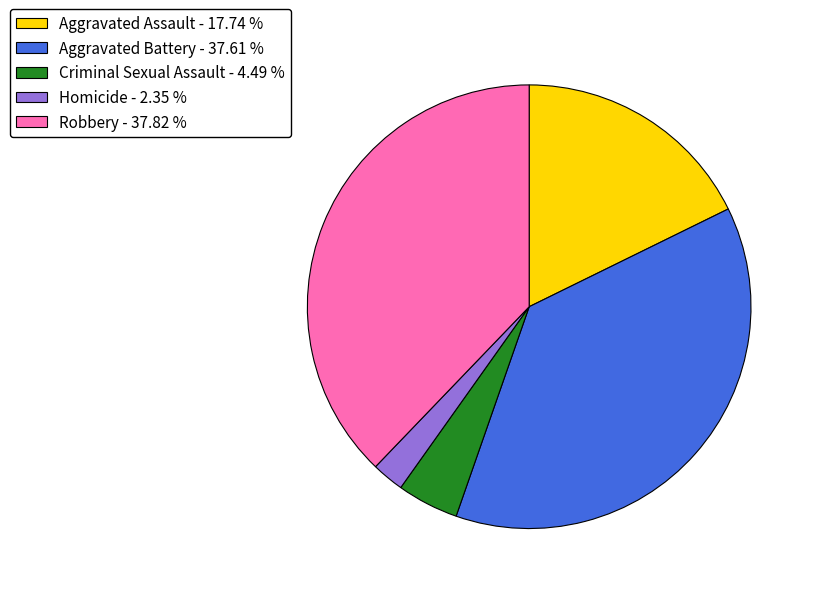

Between Robbery - 37.82 % and Aggravated Assault - 17.74 %, which is larger?

Robbery - 37.82 %